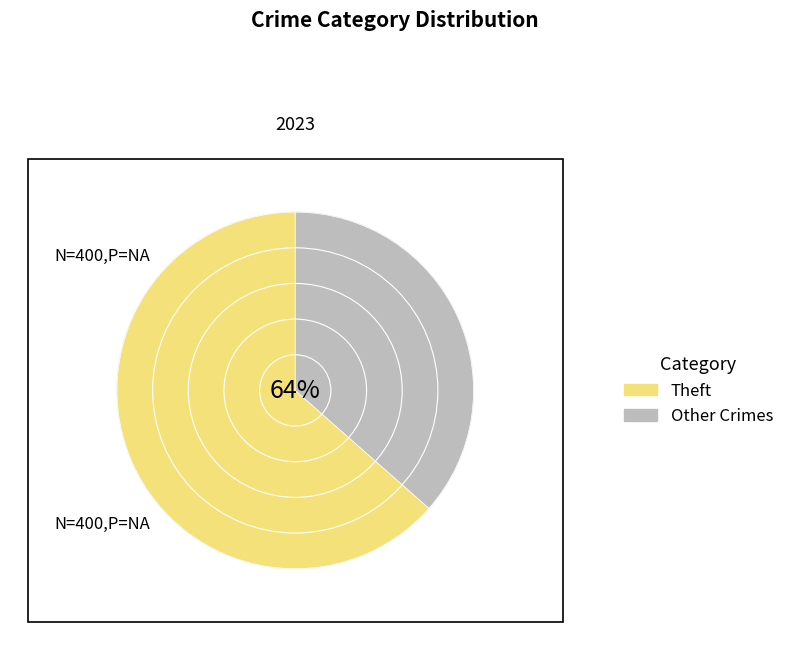

Do Robbery and Homicide together represent more than half of the pie?

No